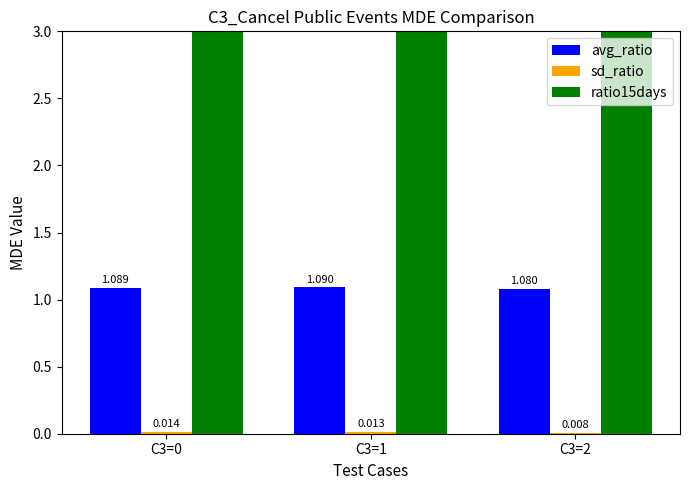

Read the avg_ratio value at C3=2.

1.1